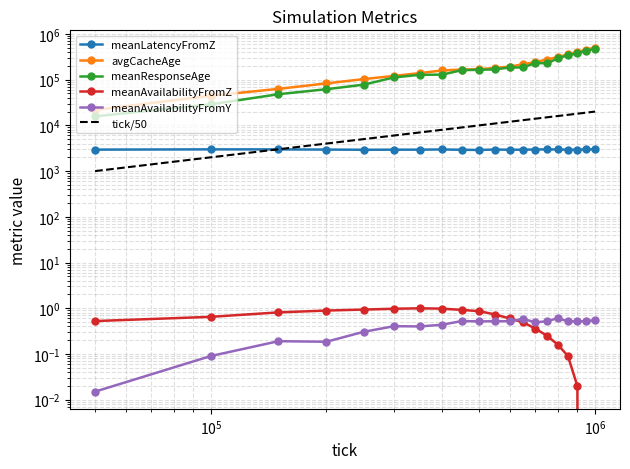

True or false: meanLatencyFromZ and meanResponseAge intersect in this chart.

False